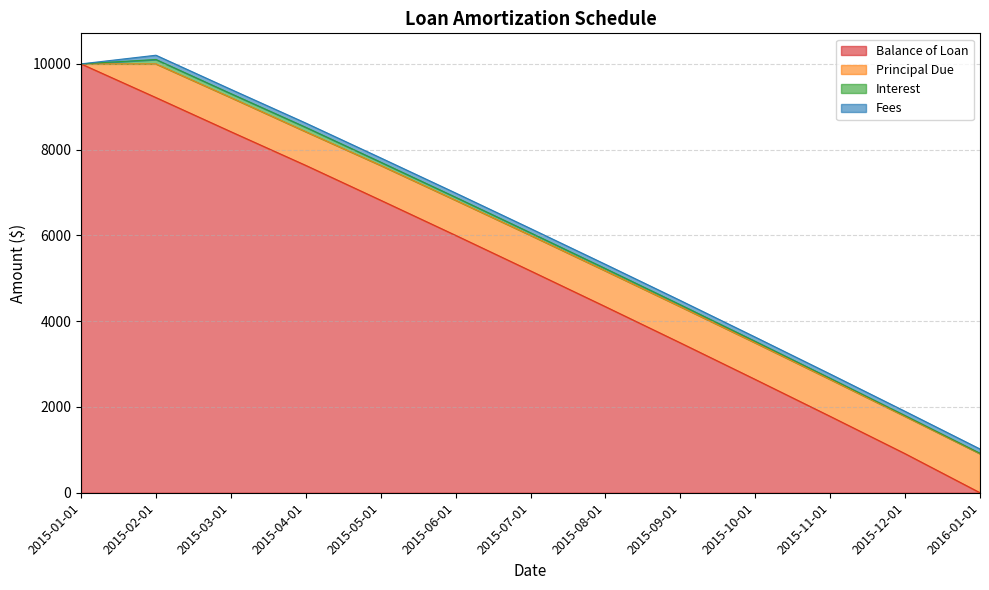

True or false: Principal Due has a value of 843.5 at 2015-09-01.

True